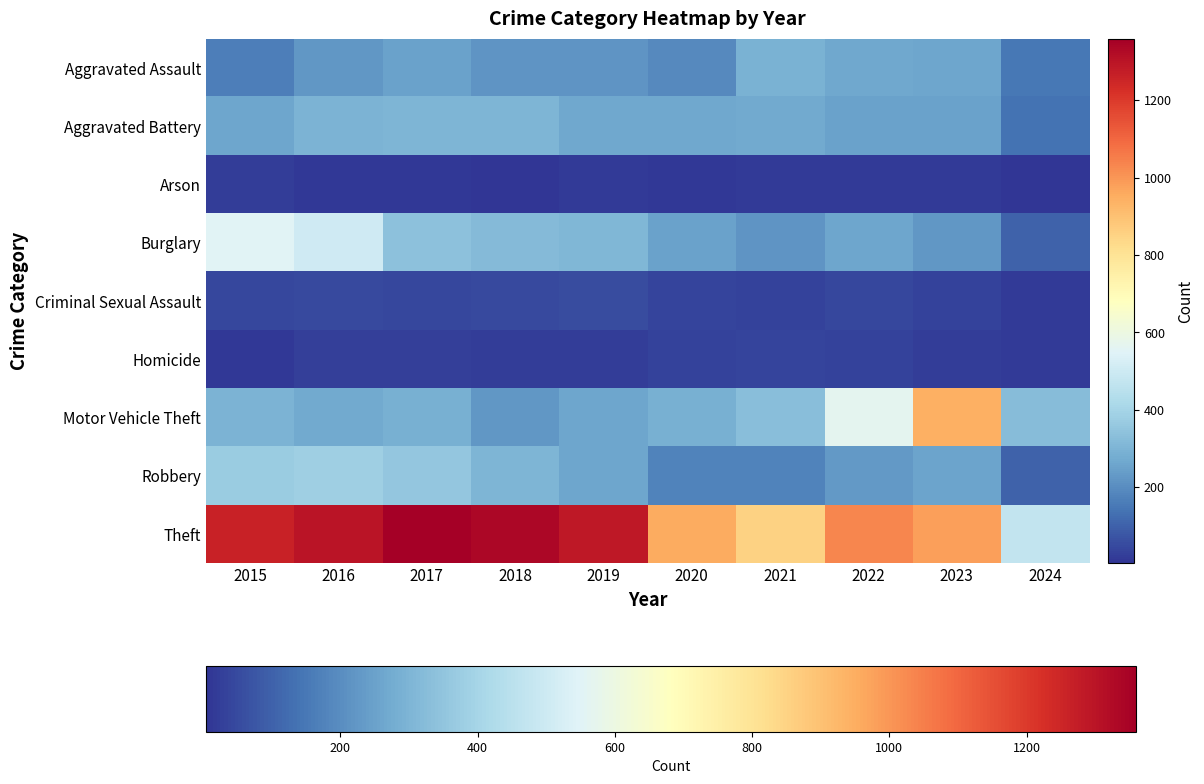

What is the total value across all series at 2021?

2237